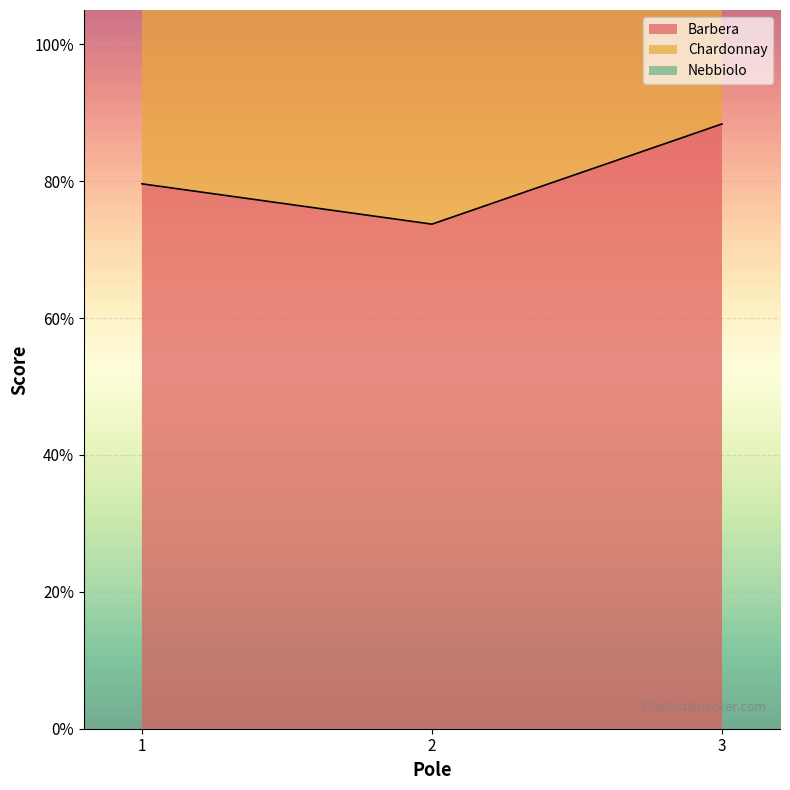

At 1, list the series in order from largest to smallest.

Chardonnay, Barbera